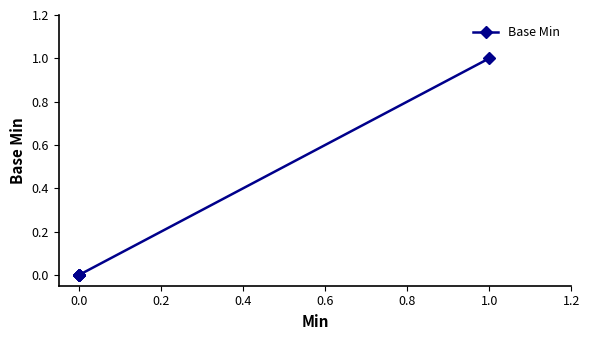

What is the sum of all values?

1